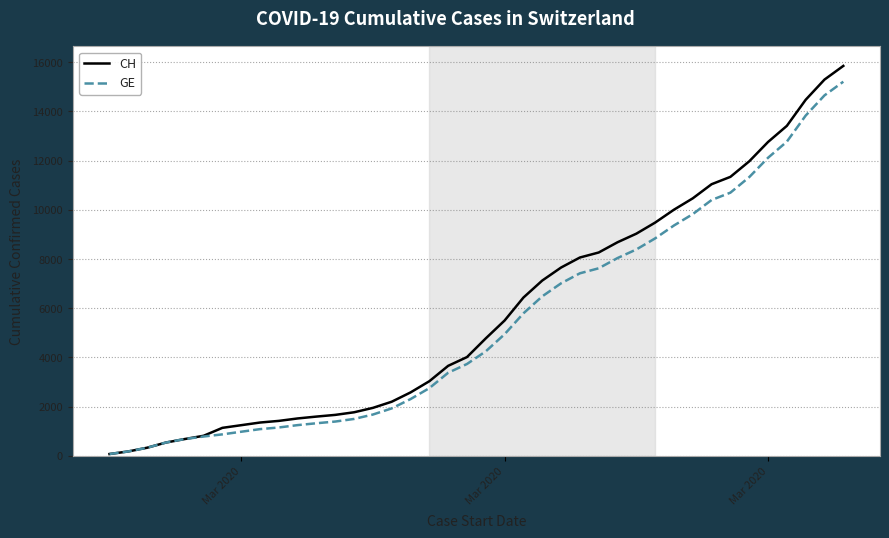

What is the minimum value shown in the chart?

73